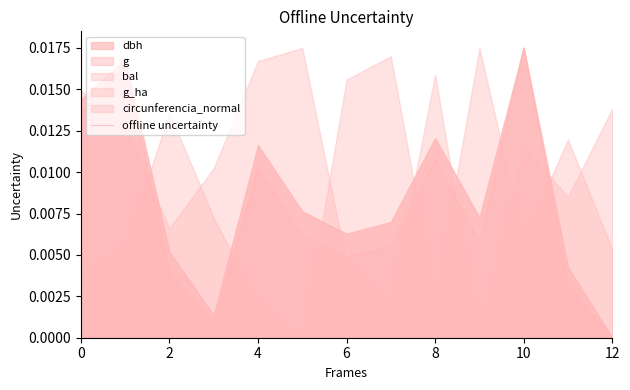

Which category has the highest value in the offline uncertainty series?

10